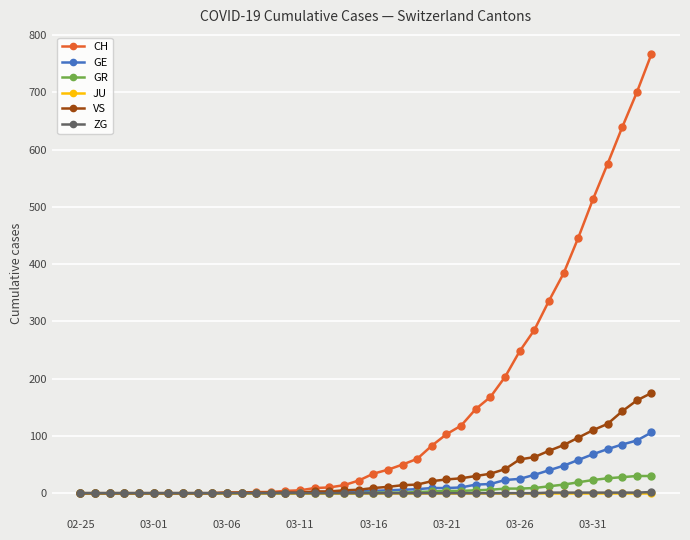

Which series has the largest range (max minus min)?

CH